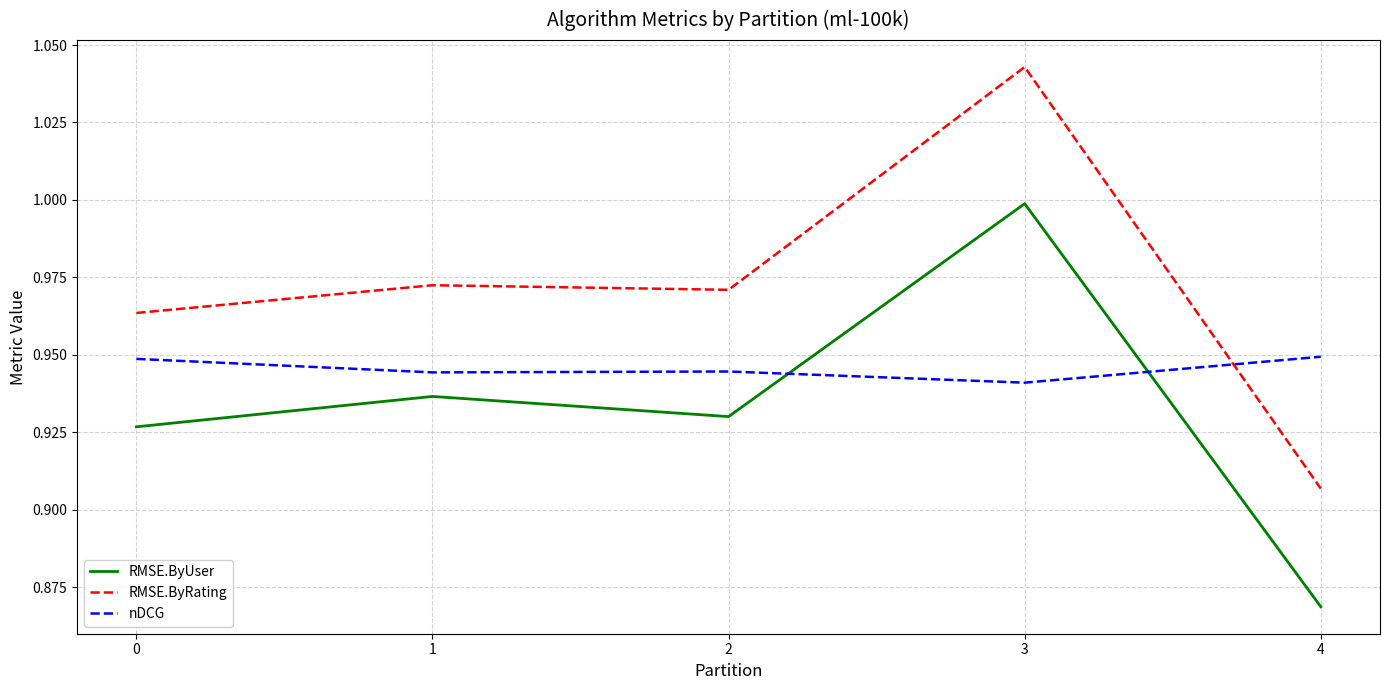

Rank the series by their maximum value, from lowest to highest.

nDCG, RMSE.ByUser, RMSE.ByRating